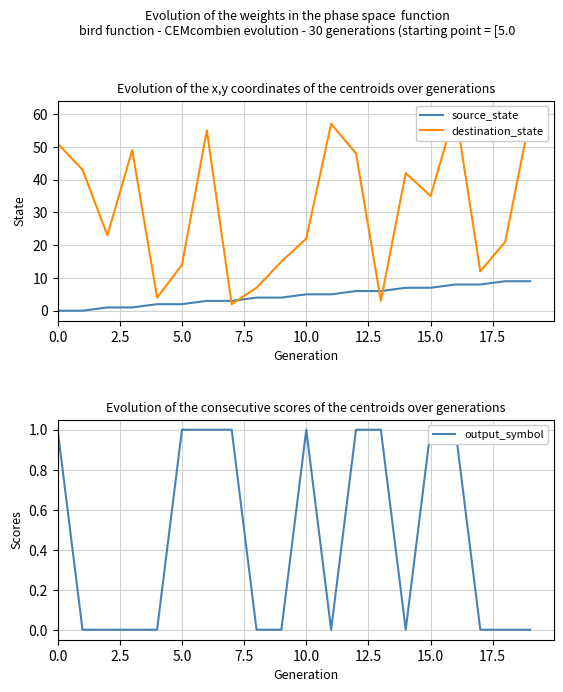

The output_symbol series shows 1 at 15.0. True or false?

True